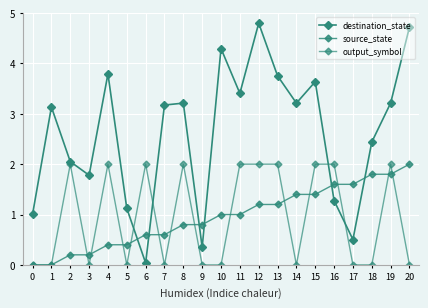

What is the total value across all series at 8?

6.0